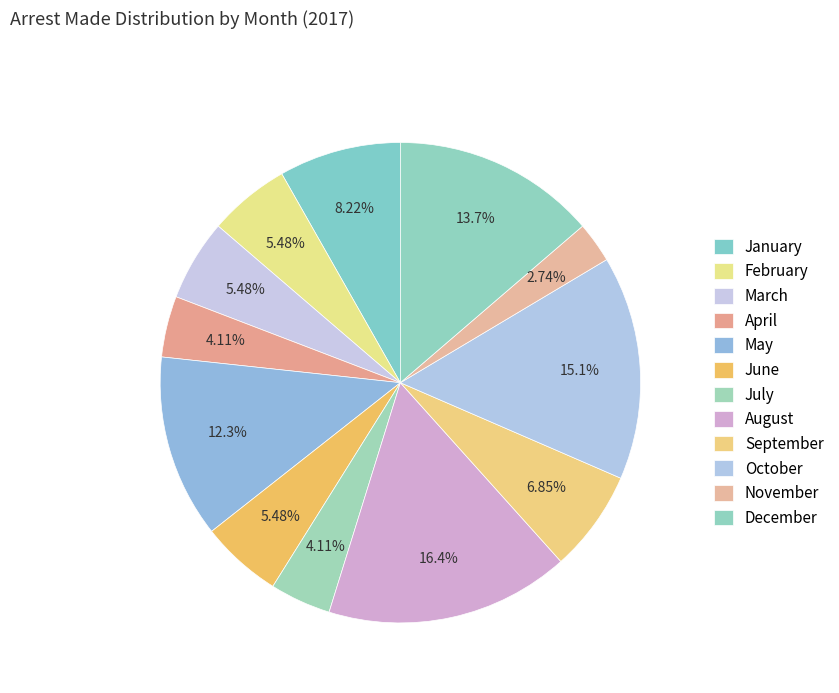

To the nearest percent, what is the combined percentage of September and April?

11%